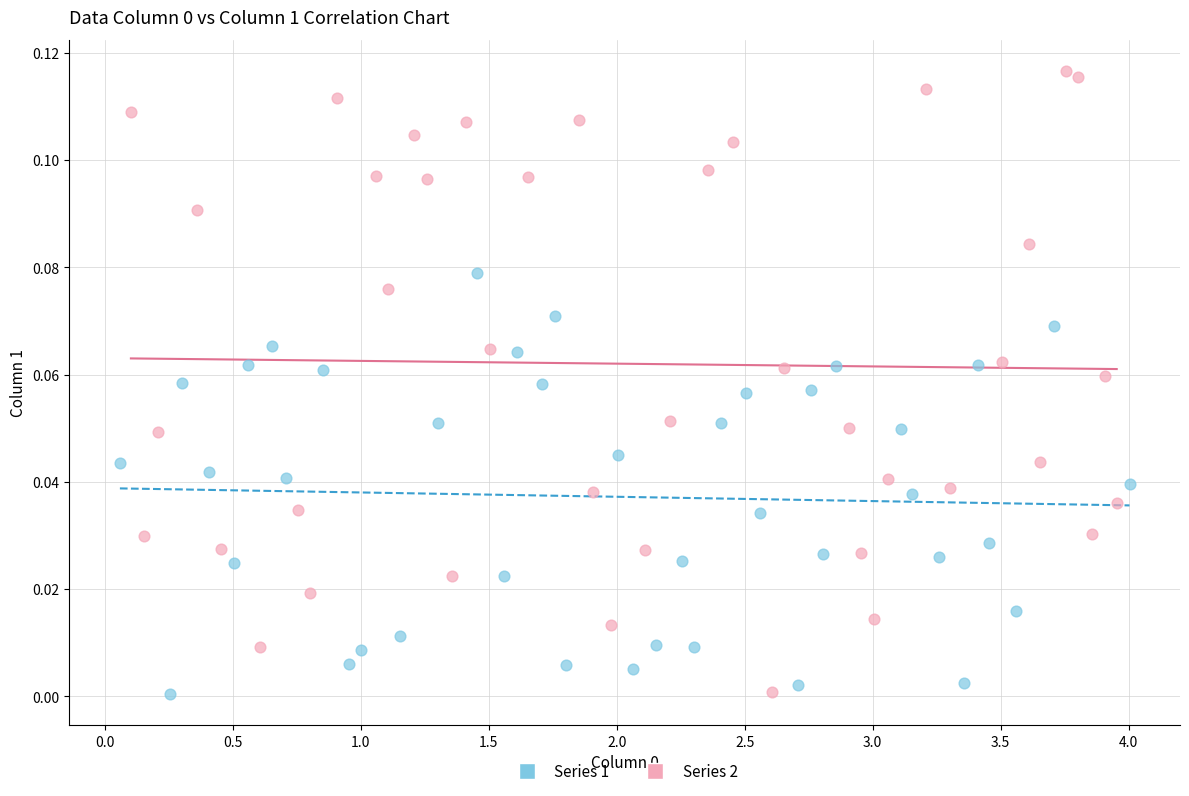

Which series has the widest spread of Y values?

Series 2